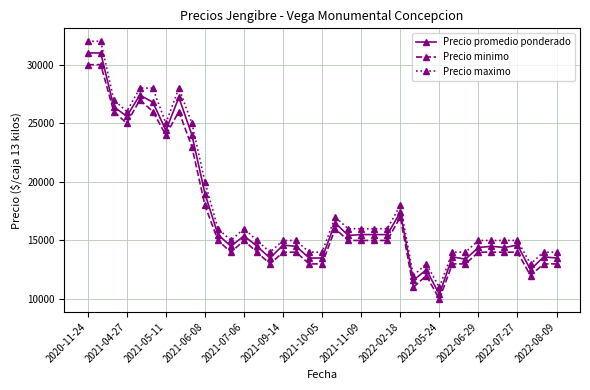

True or false: Precio maximo and Precio minimo cross at least once.

False